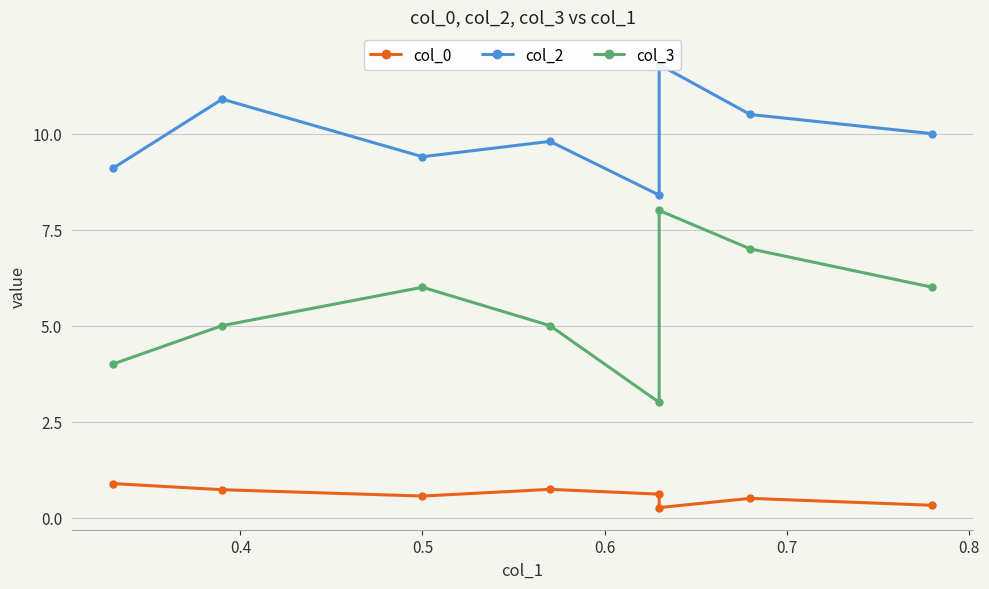

What are all the series names shown in the legend?

col_0, col_2, col_3